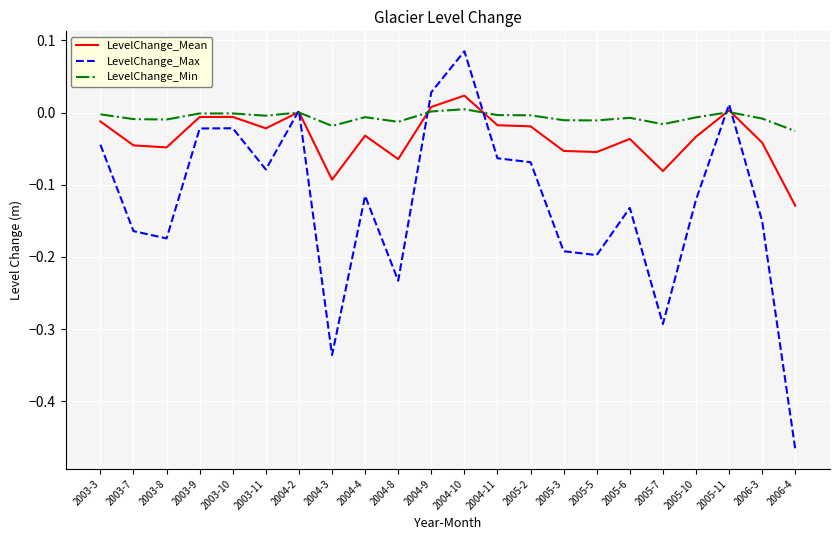

True or false: LevelChange_Mean has a value of -0.0 at 2005-2.

True